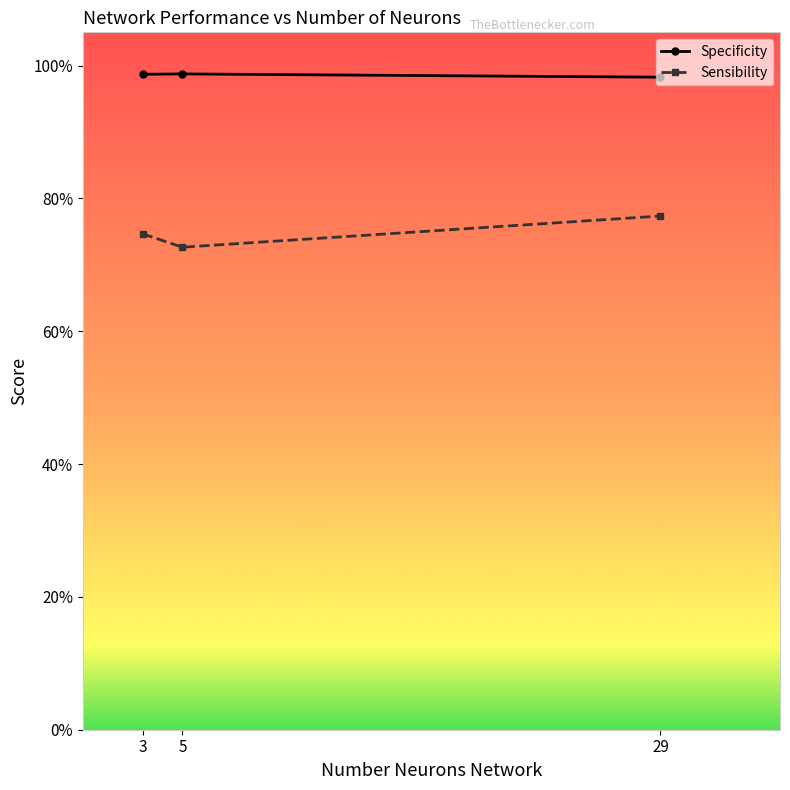

What are all the series names shown in the legend?

Specificity, Sensibility